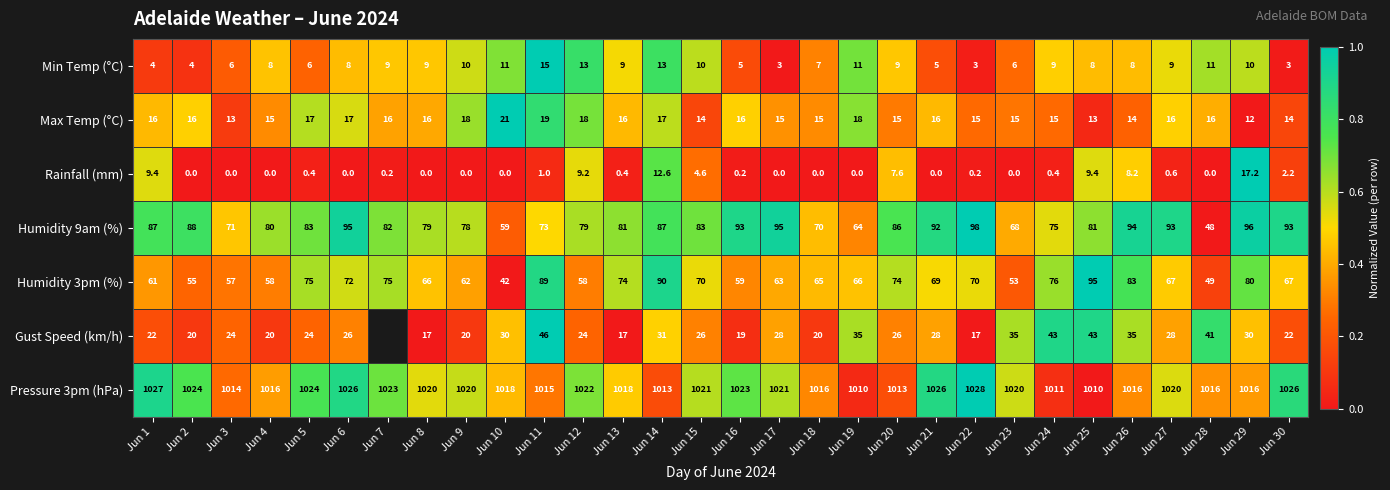

Is the value of Humidity 3pm (%) at Jun 3 greater than the value of Min Temp (°C) at Jun 17?

Yes